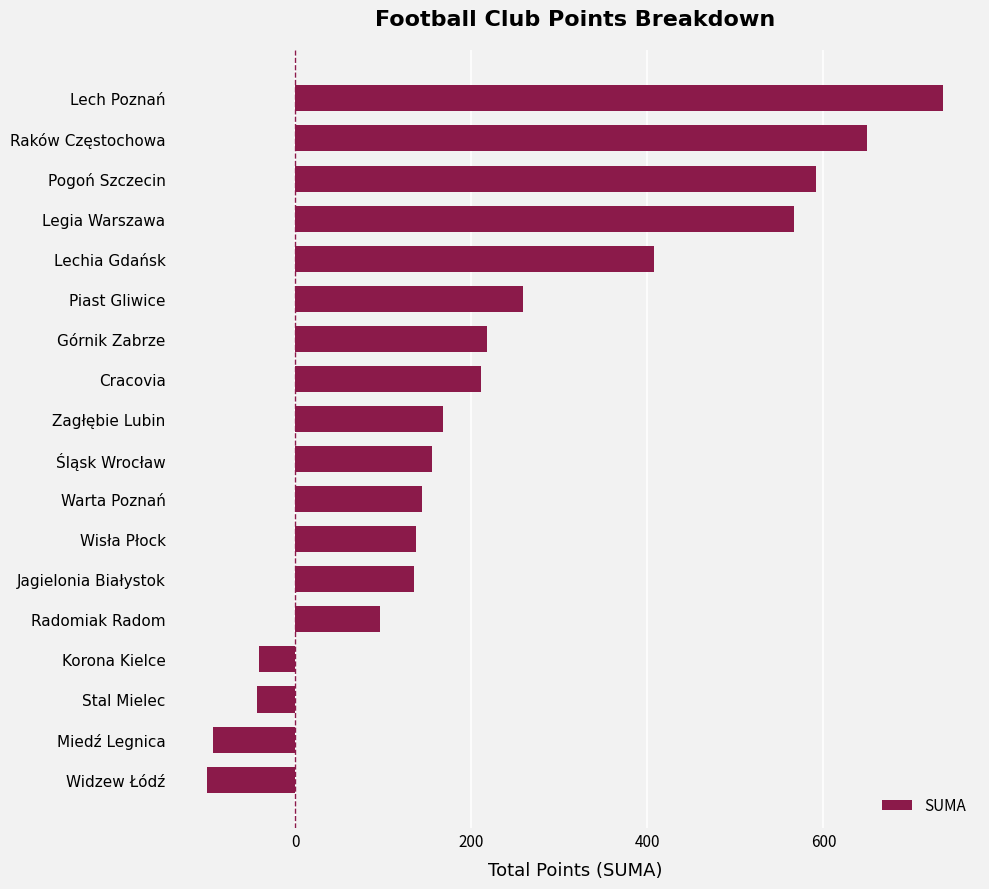

What is the average value?

233